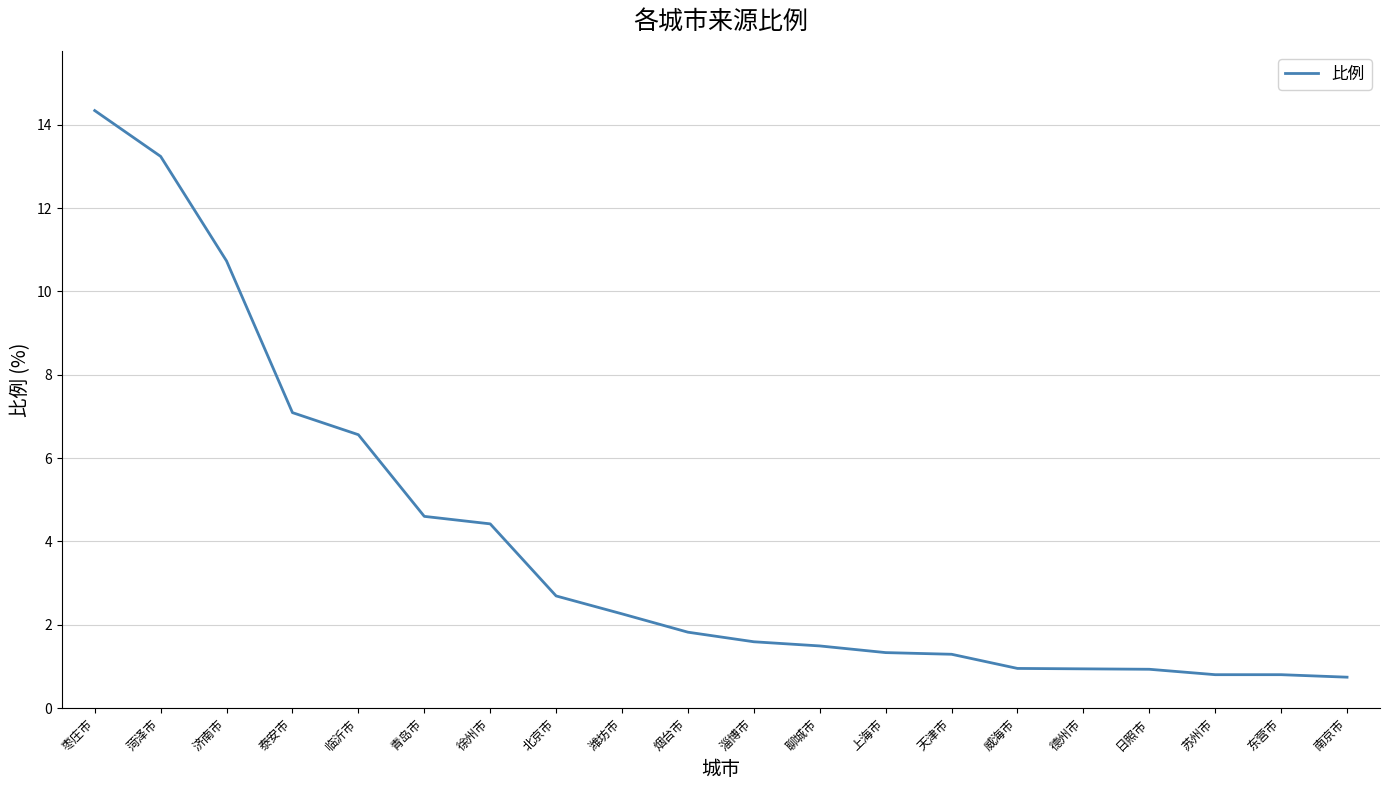

What value does the data have at 临沂市?

6.6